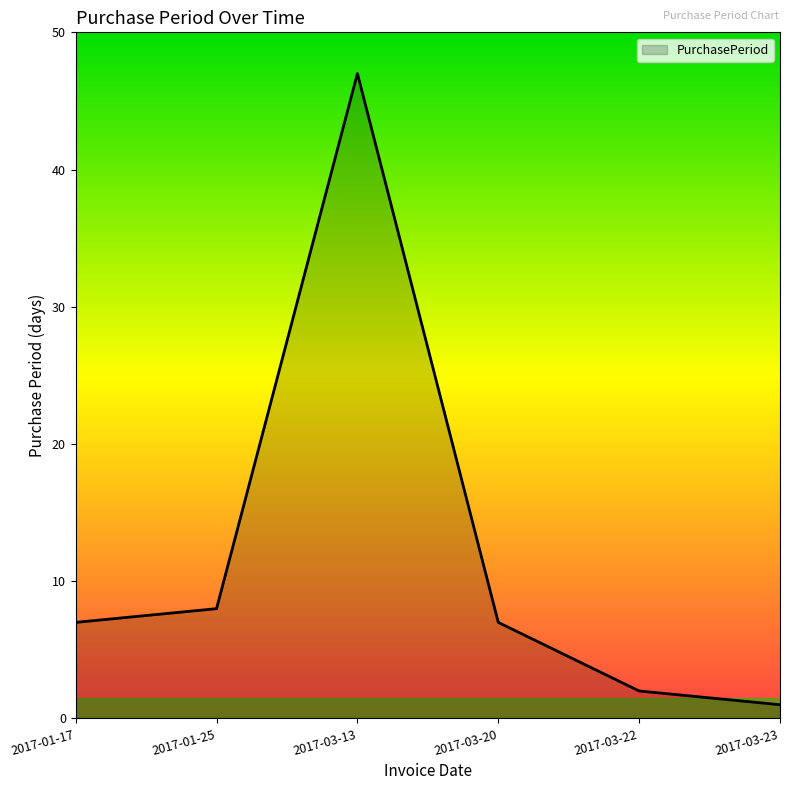

At which label is the value closest to 24?

2017-01-25